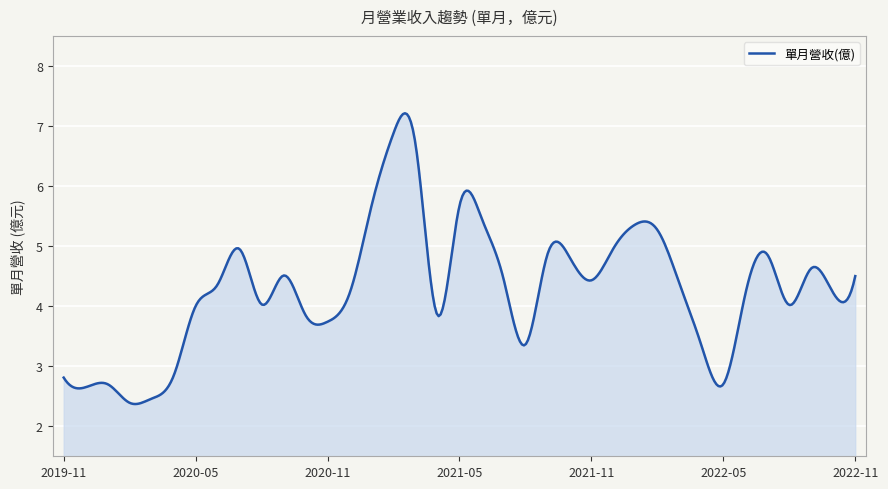

What is the minimum value shown in the chart?

2.4